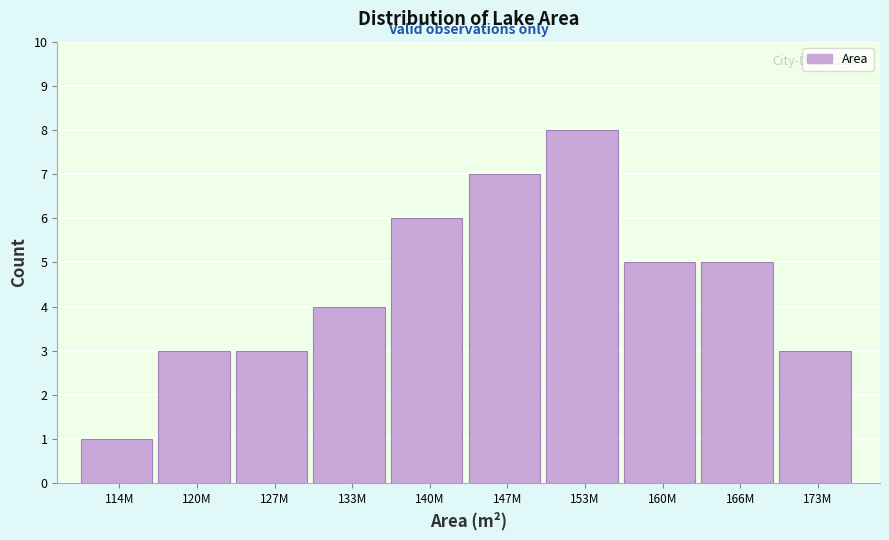

Reading right to left, list all the values displayed in this chart.

173M=3	166M=5	160M=5	153M=8	147M=7	140M=6	133M=4	127M=3	120M=3	114M=1